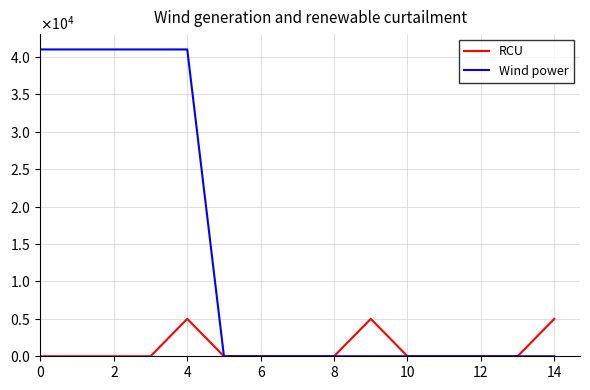

List the series in order of their peak value, highest first.

Wind power, RCU